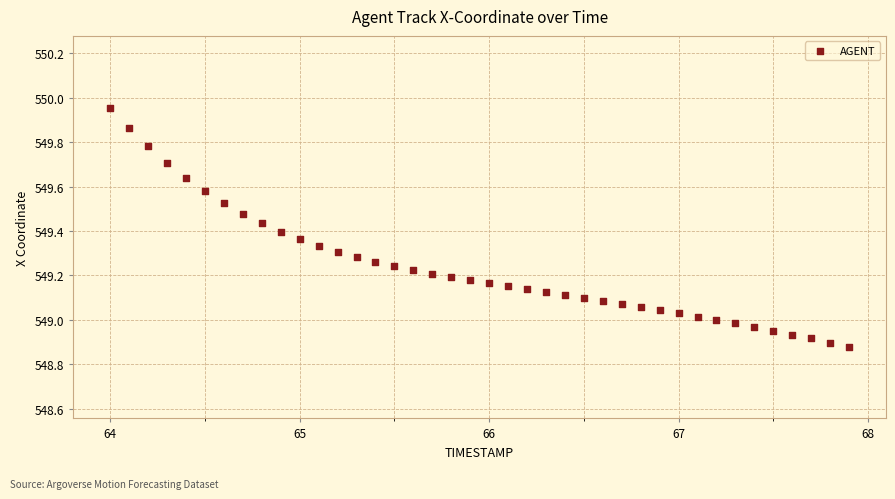

What is the range of Y values (max minus min)?

1.1